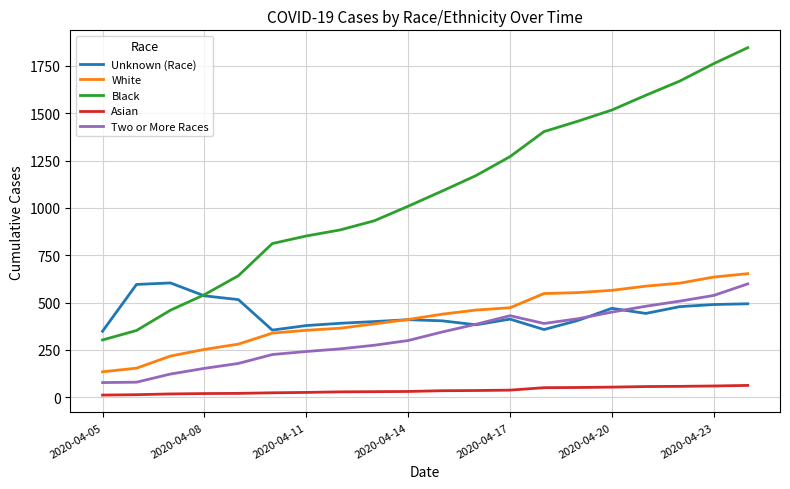

Which series has the largest total across all categories?

Black